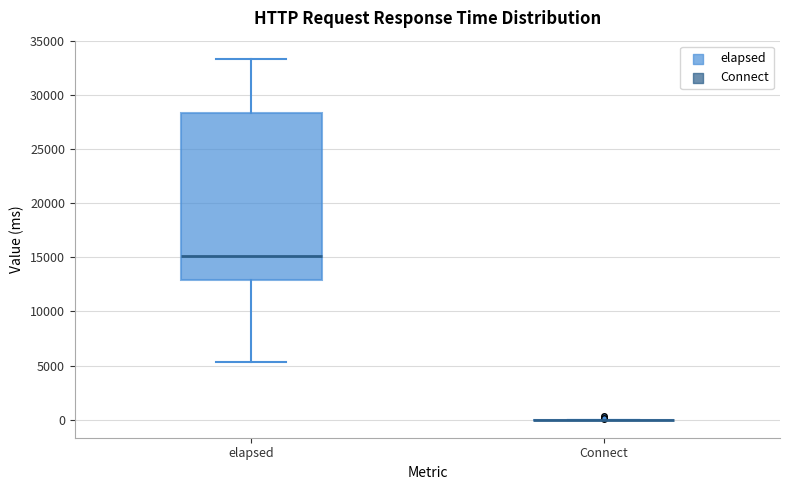

Where does the median line of the box for elapsed sit on the y-axis? The values are not printed on the chart, so give them approximately, as read against the axis.

15000